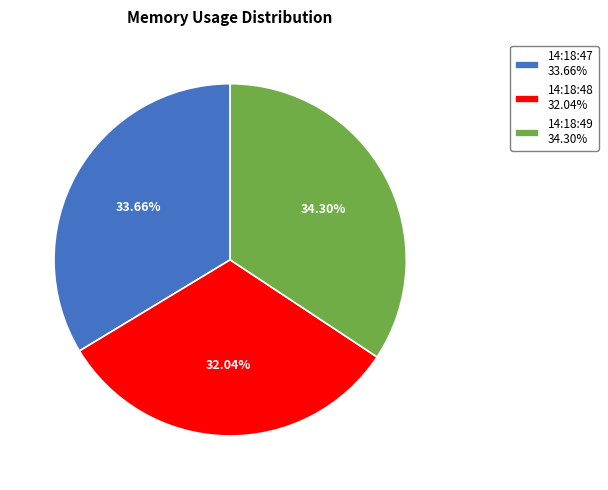

Is the sum of 14:18:48 32.04% and 14:18:47 33.66% greater than half?

Yes